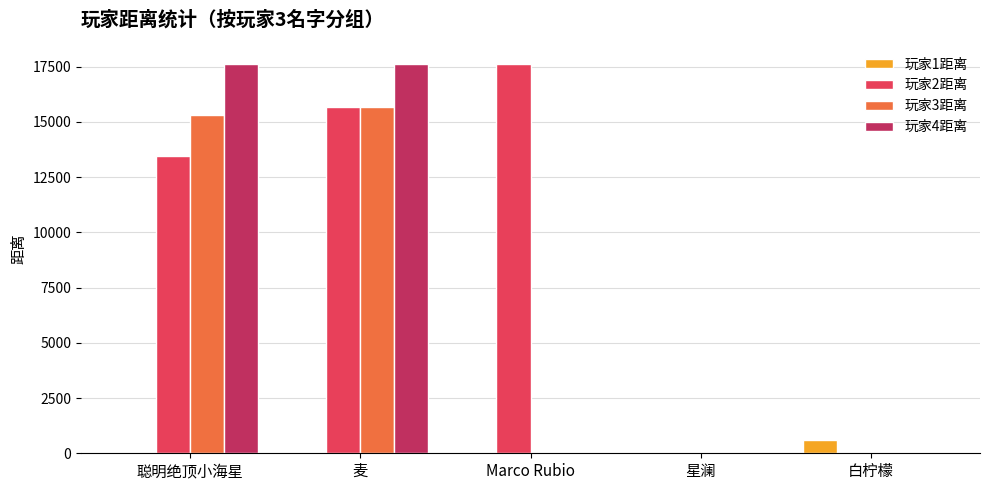

True or false: 玩家1距离 has a value of 589 at 白柠檬.

True